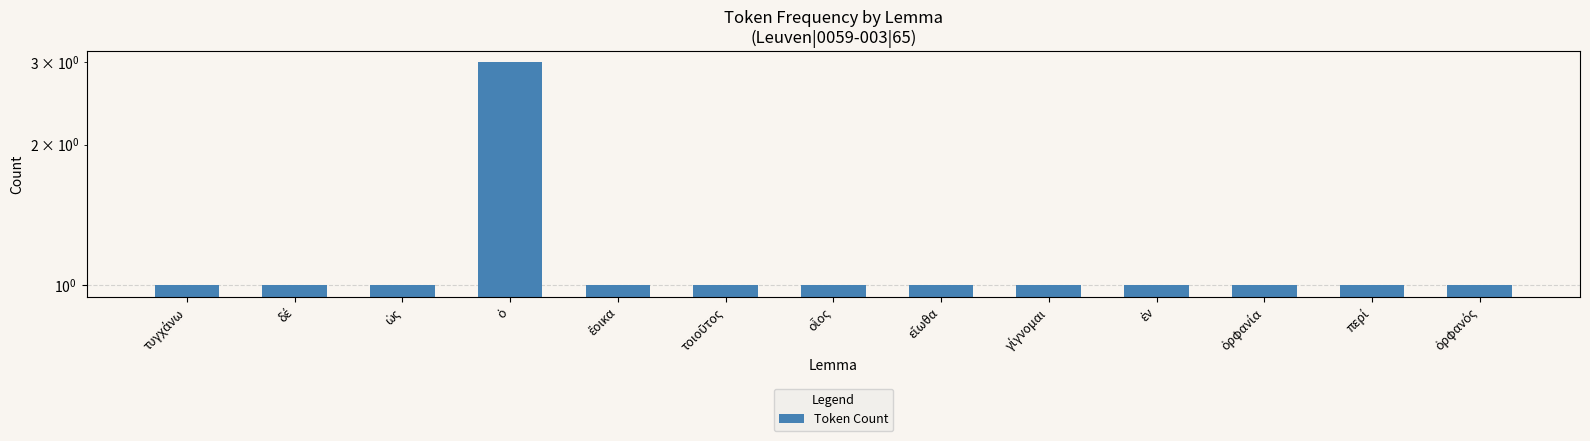

Reading right to left, list all the values displayed in this chart.

1	1	1	1	1	1	1	1	1	3	1	1	1